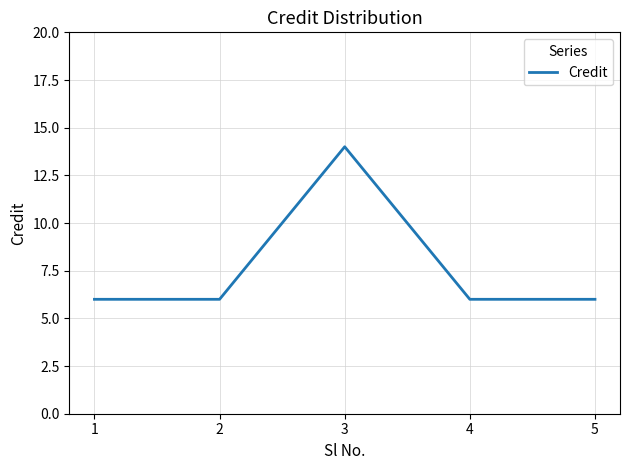

Approximately how many times larger is the value at 1 compared to 3?

0.4